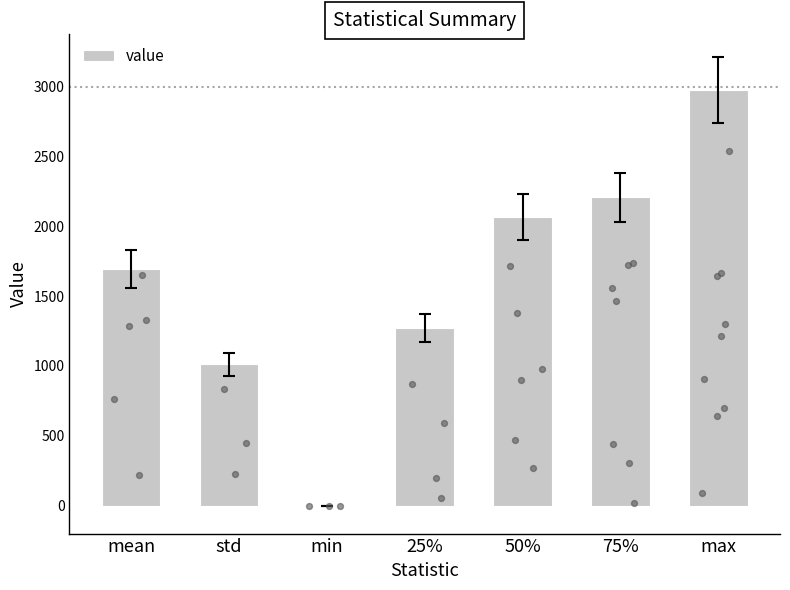

What is the change in value from 25% to 50%?

+792.0